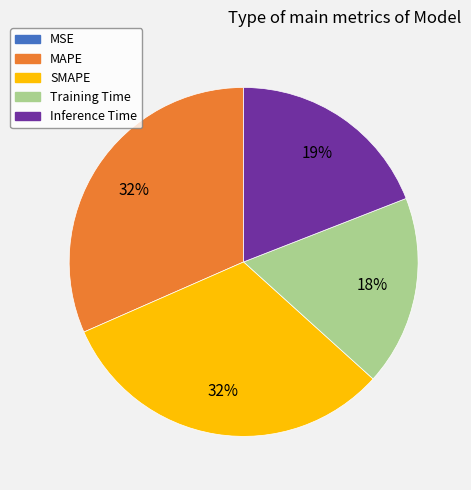

Which has a higher value, SMAPE or Inference Time?

SMAPE